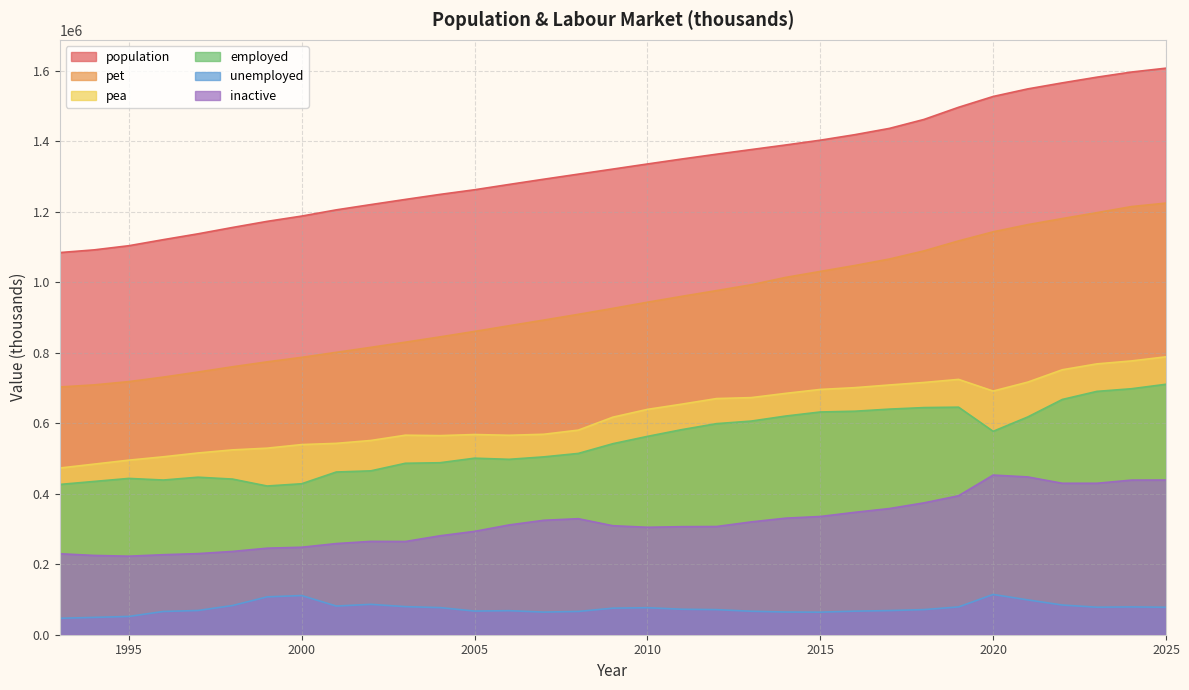

Reading left to right, extract all data points from this chart.

population: 1084506.2	1092224.0	1103970.3	1121206.4	1137719.6	1155772.1	1173079.1	1188074.3	1205717.4	1220690.7	1235356.6	1249601.8	1262784.2	1277882.6	1292685.8	1307091.4	1321473.6	1335948.2	1350103.5	1363684.0	1376816.4	1389879.1	1403451.5	1419094.4	1436945.5	1462378.6	1496838.7	1527504.5	1549011.5	1566142.2	1582288.0	1596847.0	1607850.7
pet: 703026.9	709014.2	718338.1	731086.8	745442.8	760414.3	774364.8	787150.5	801309.1	815545.0	830214.6	845199.7	860773.9	876887.9	892911.5	909186.0	926146.3	943607.2	960372.8	976580.0	993086.8	1014065.3	1030989.0	1047832.8	1066179.5	1089299.9	1117624.9	1143389.5	1163736.5	1181013.5	1197728.1	1215012.5	1224946.0
pea: 473047.0	484199.9	495419.6	504960.7	515764.8	524554.7	529440.5	539634.8	543068.6	551240.5	566245.1	565060.6	568132.3	566021.7	568866.4	580584.3	617400.9	639516.3	654434.4	670216.2	672876.1	684952.2	696091.7	701148.0	708772.0	715908.7	724604.0	691543.4	716807.7	751925.4	768627.0	776986.5	788703.1
employed: 426443.5	435036.5	443586.0	438981.6	447004.8	441708.8	422049.5	428435.7	461738.2	465035.1	486566.5	488083.2	500998.9	497785.3	504691.1	514475.8	542080.6	562871.7	582112.2	598998.6	606254.8	620587.7	632120.7	634268.0	640241.1	644596.7	645751.7	577246.5	617932.1	667642.5	690557.2	698061.7	710772.2
unemployed: 46603.5	49163.5	51833.6	65979.1	68760.0	82846.0	107391.0	111199.2	81330.4	86205.5	79678.6	76977.5	67133.4	68236.4	64175.3	66108.5	75320.4	76644.6	72322.2	71217.6	66621.3	64364.5	63971.0	66880.0	68530.9	71312.1	78852.3	114296.9	98875.6	84282.9	78069.8	78924.8	77930.9
inactive: 229842.9	225013.0	222859.0	227080.2	230167.6	236353.1	245577.9	248252.7	258637.9	264889.3	264566.2	280751.0	293281.4	311550.6	324731.4	329252.7	309333.0	304933.1	306642.6	307049.5	320116.4	330803.0	335525.0	347369.3	358036.9	374214.3	394372.9	453040.7	447813.1	429789.7	429773.5	438778.8	439025.8